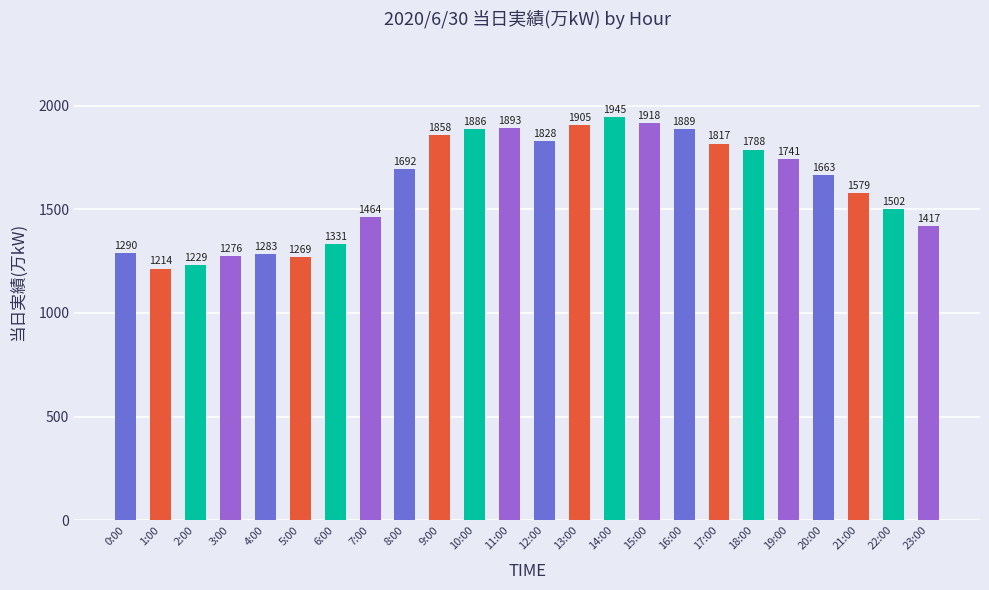

What is the approximate value at 1:00?

1214